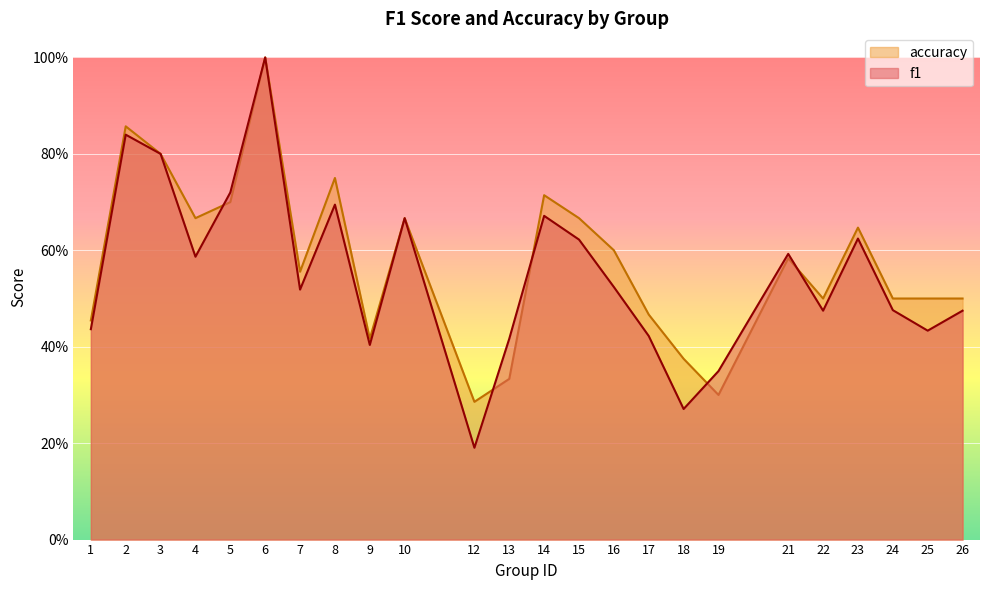

What is the total value across all series at 15?

1.3